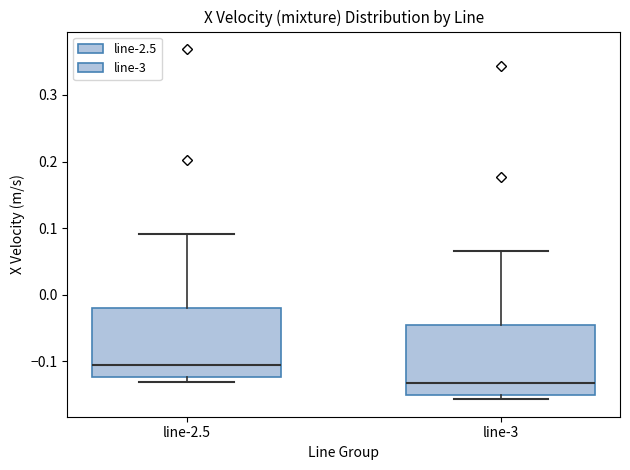

Reading left to right, read every box against the y-axis: the position of its median line, the range the box covers, and the ends of its whiskers. The values are not printed on the chart, so give them approximately, as read against the axis.

line-2.5: median -0.11, box -0.12 to -0.02, whiskers -0.13 to 0.09
line-3: median -0.13, box -0.15 to -0.05, whiskers -0.16 to 0.07